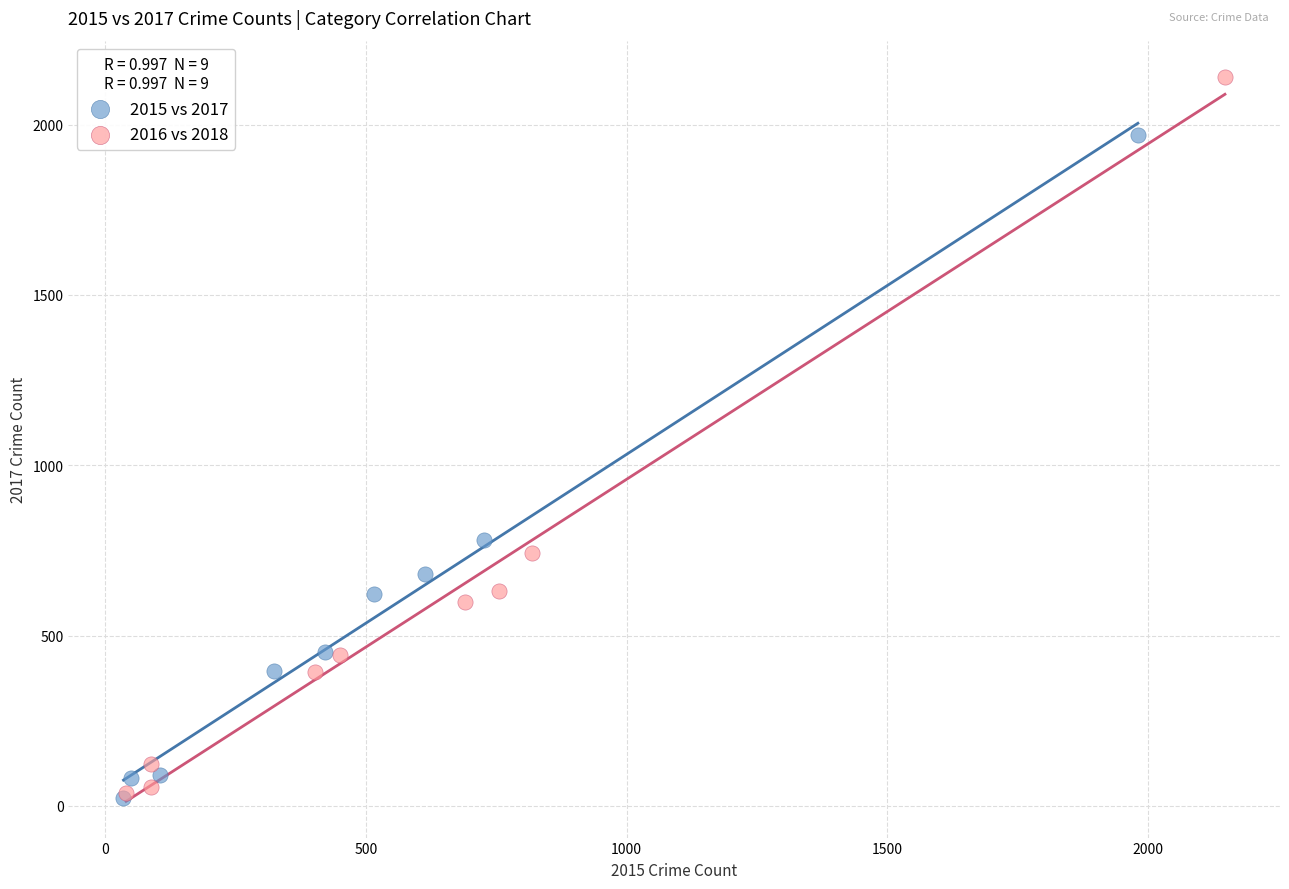

What are all the series names shown in the legend?

2015 vs 2017, 2016 vs 2018